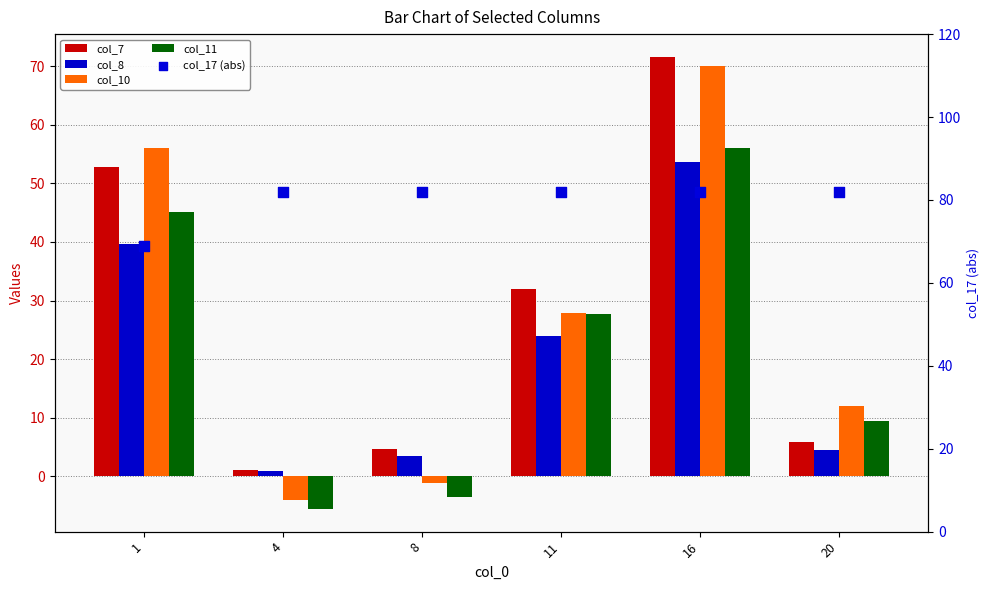

Is the value of col_10 at 11 greater than the value of col_17 (abs) at 11?

No